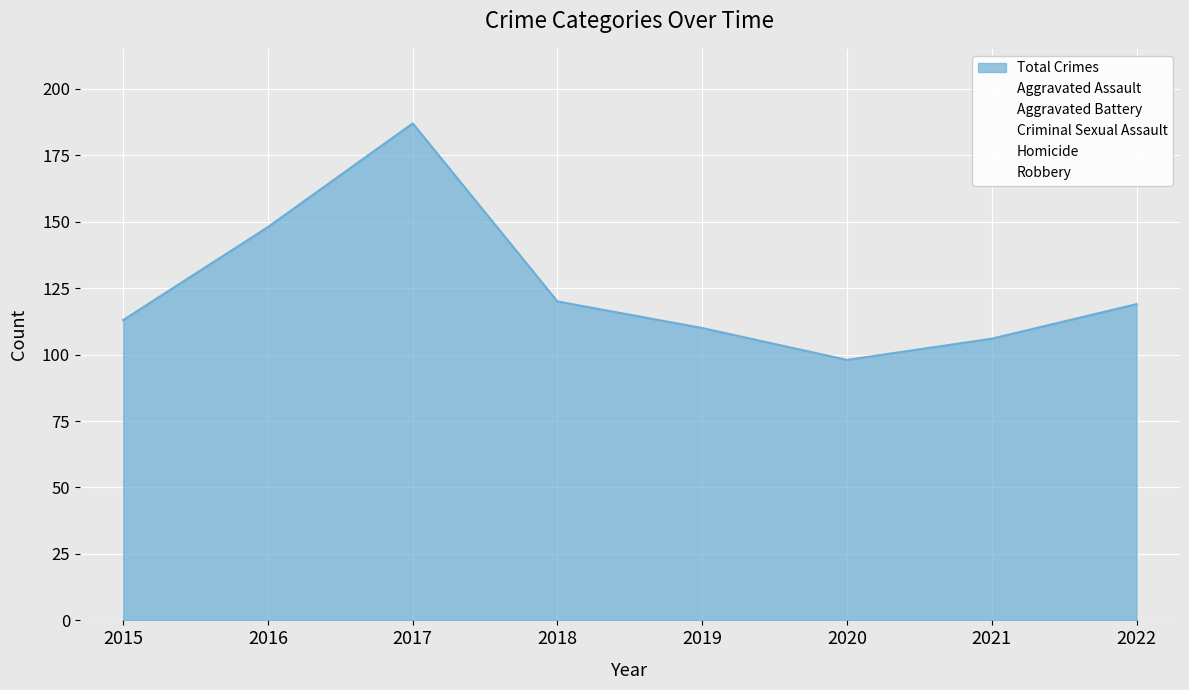

What is the value of the Aggravated Assault point at the 2nd from the left?

39